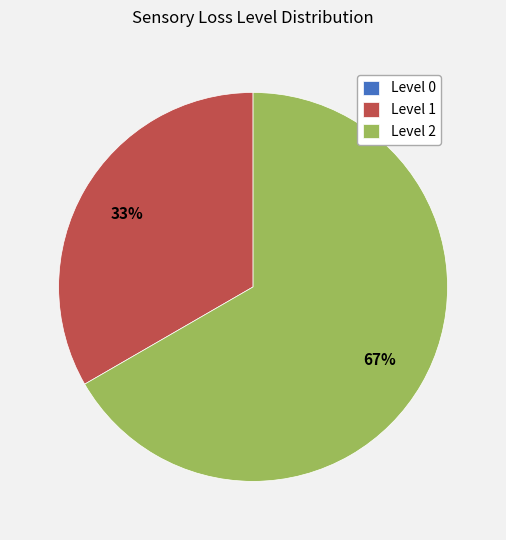

Is there a majority slice in this chart?

Yes